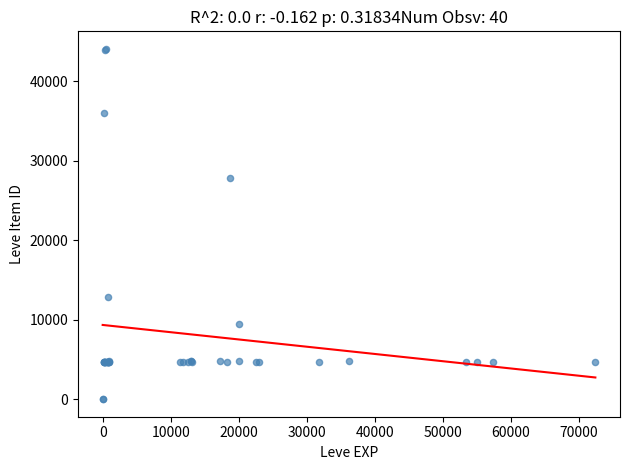

What Y value in the scatter plot is closest to 22048?

27884